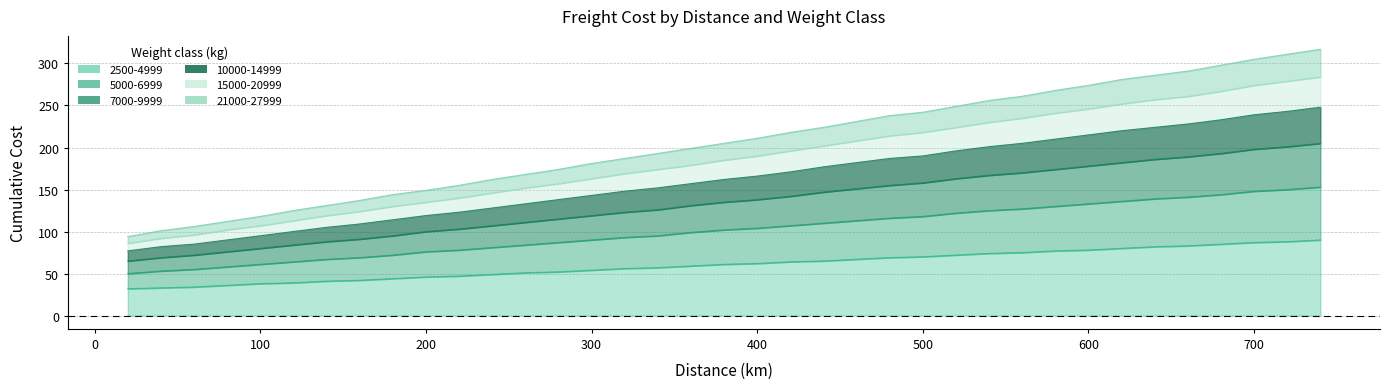

At how many categories does at least one series exceed 105?

35